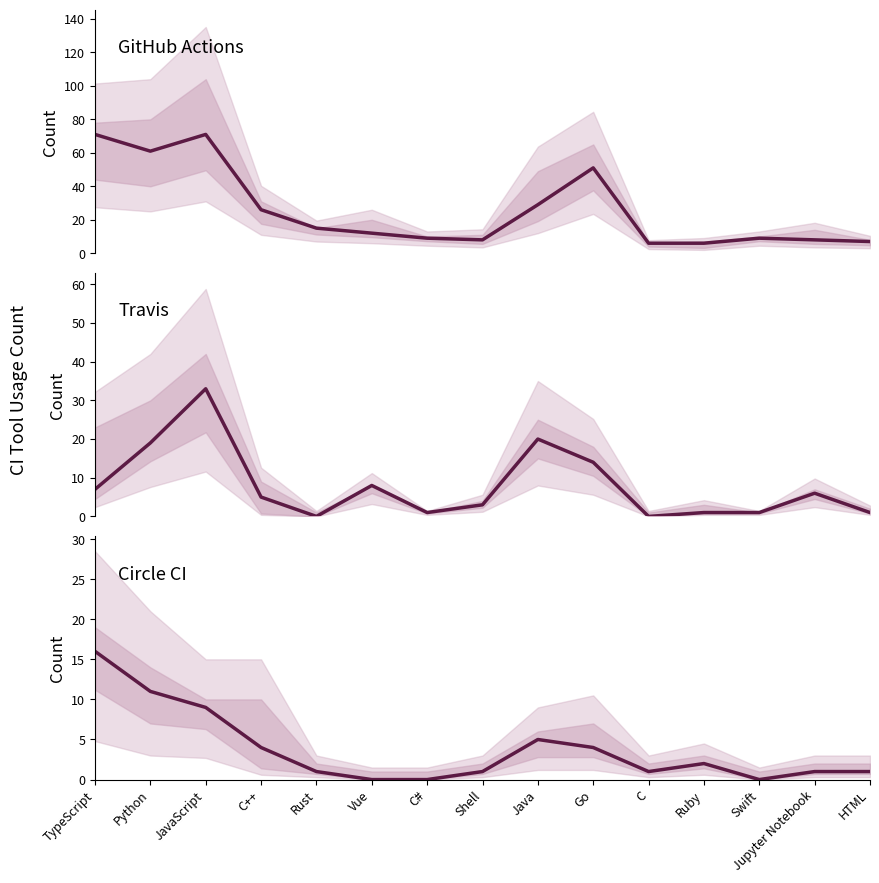

How many categories are shown in the chart?

15